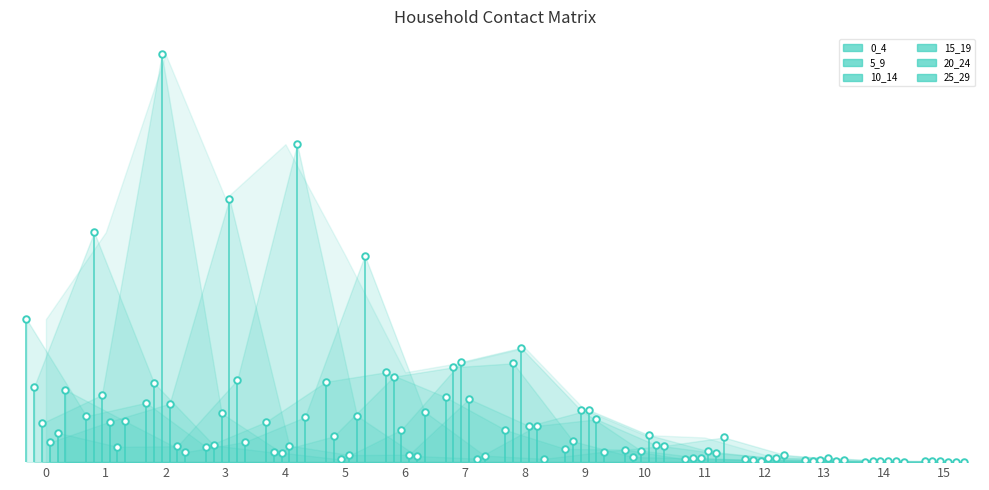

Which series has the largest total across all categories?

10_14